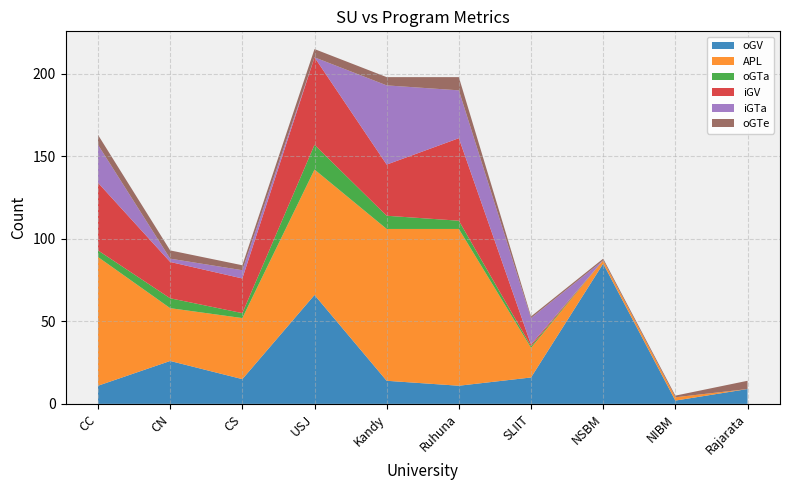

Reading left to right, what are all the values shown in this chart?

oGV: CC=11	CN=26	CS=15	USJ=66	Kandy=14	Ruhuna=11	SLIIT=16	NSBM=85	NIBM=2	Rajarata=9
APL: CC=78	CN=32	CS=37	USJ=76	Kandy=92	Ruhuna=95	SLIIT=18	NSBM=2	NIBM=2	Rajarata=0
oGTa: CC=4	CN=6	CS=3	USJ=15	Kandy=8	Ruhuna=5	SLIIT=1	NSBM=0	NIBM=0	Rajarata=0
iGV: CC=41	CN=22	CS=21	USJ=53	Kandy=31	Ruhuna=50	SLIIT=1	NSBM=0	NIBM=0	Rajarata=0
iGTa: CC=23	CN=2	CS=5	USJ=0	Kandy=48	Ruhuna=29	SLIIT=16	NSBM=0	NIBM=0	Rajarata=0
oGTe: CC=6	CN=5	CS=3	USJ=5	Kandy=5	Ruhuna=8	SLIIT=1	NSBM=1	NIBM=1	Rajarata=5